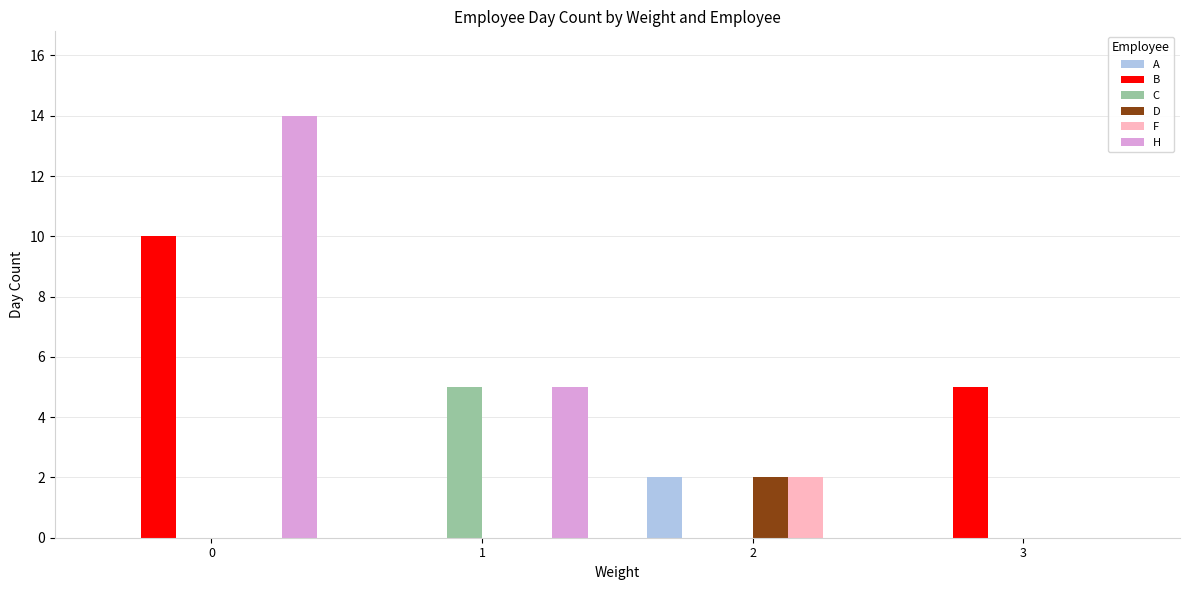

What is the total value across all series at 3?

5